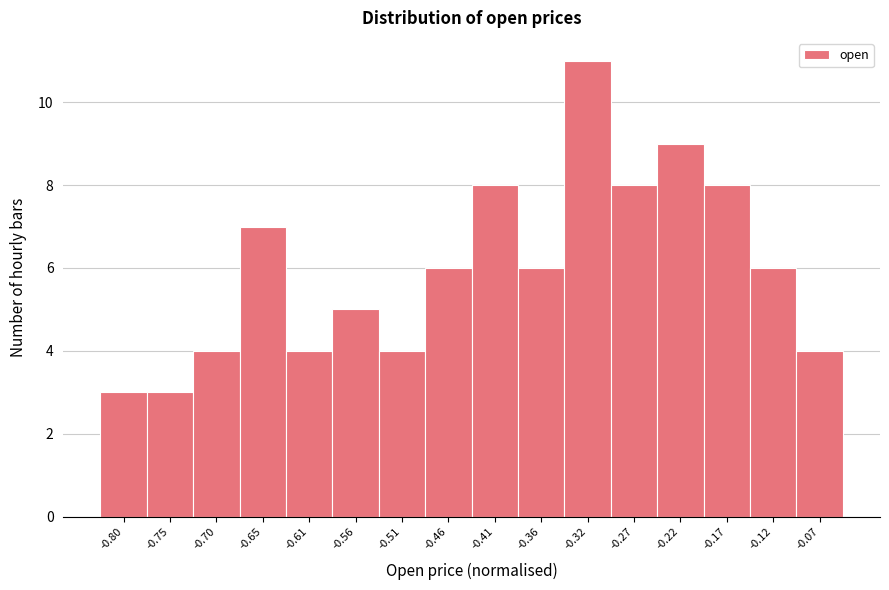

Reading left to right, list all the values displayed in this chart.

3	3	4	7	4	5	4	6	8	6	11	8	9	8	6	4